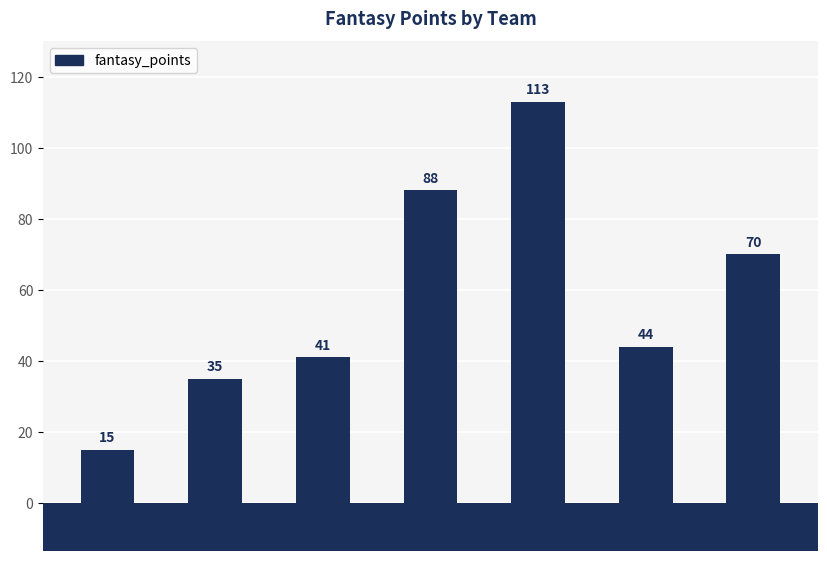

What is the smallest value displayed?

15